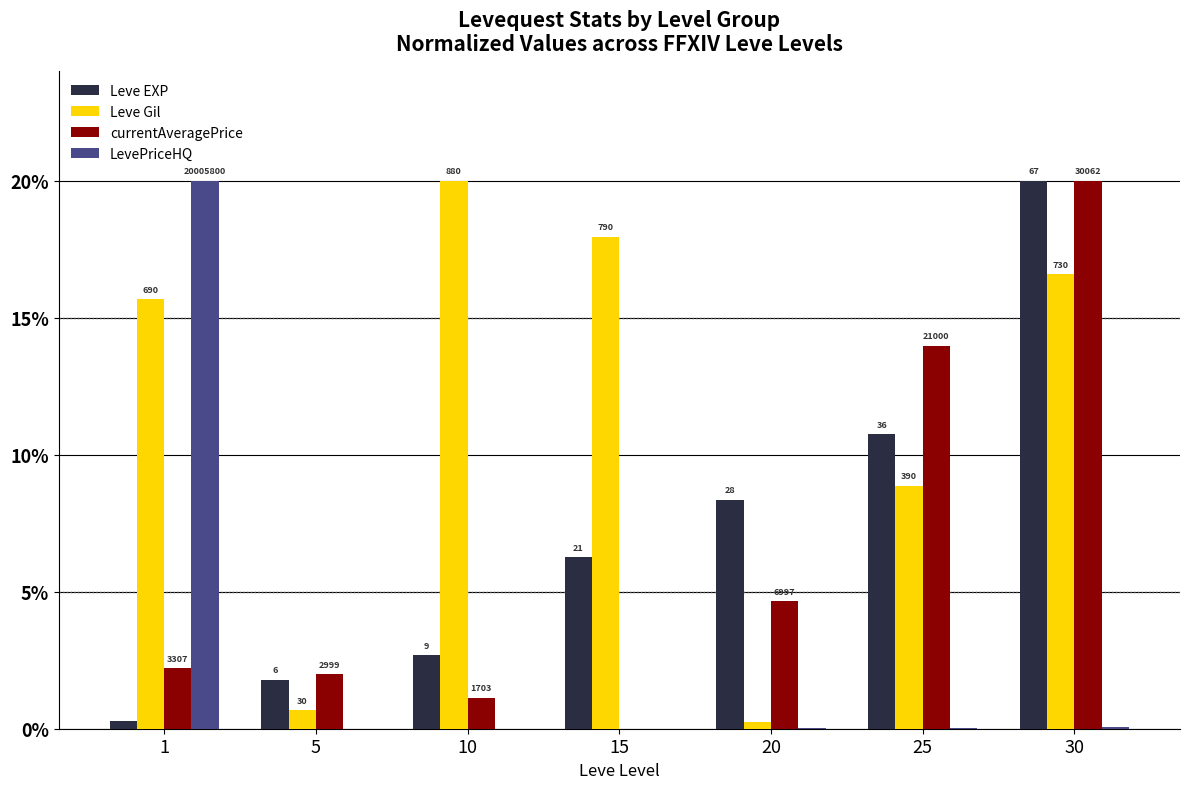

What are all the series names shown in the legend?

Leve EXP, Leve Gil, currentAveragePrice, LevePriceHQ